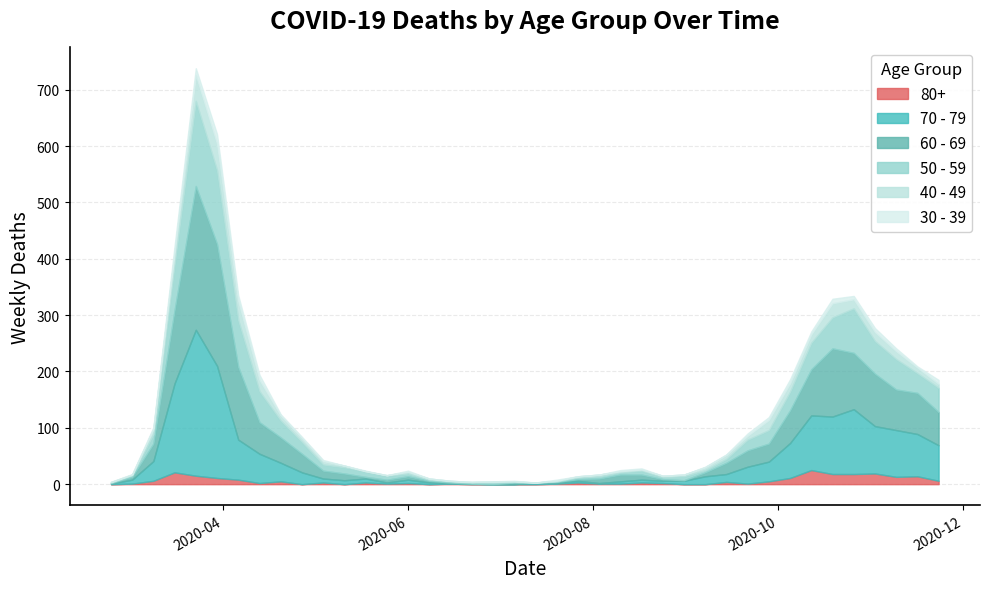

Between 2020-04-27 and 2020-06-08, which series saw the biggest shift?

60 - 69